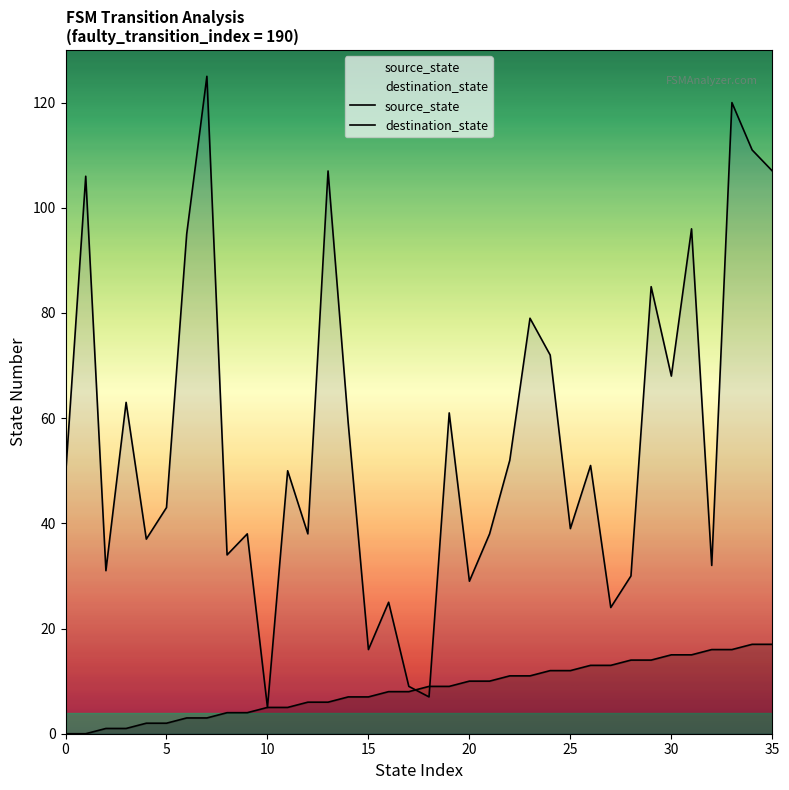

Reading left to right, transcribe all the data shown in this chart.

source_state: 0	0	1	1	2	2	3	3	4	4	5	5	6	6	7	7	8	8	9	9	10	10	11	11	12	12	13	13	14	14	15	15	16	16	17	17
destination_state: 49	106	31	63	37	43	95	125	34	38	5	50	38	107	59	16	25	9	7	61	29	38	52	79	72	39	51	24	30	85	68	96	32	120	111	107